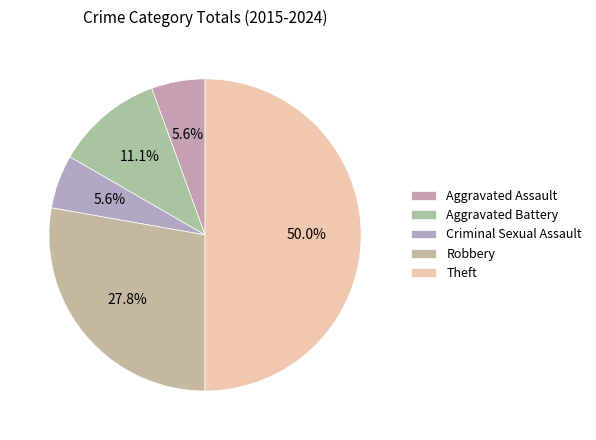

To the nearest percent, what is the average slice percentage?

20%